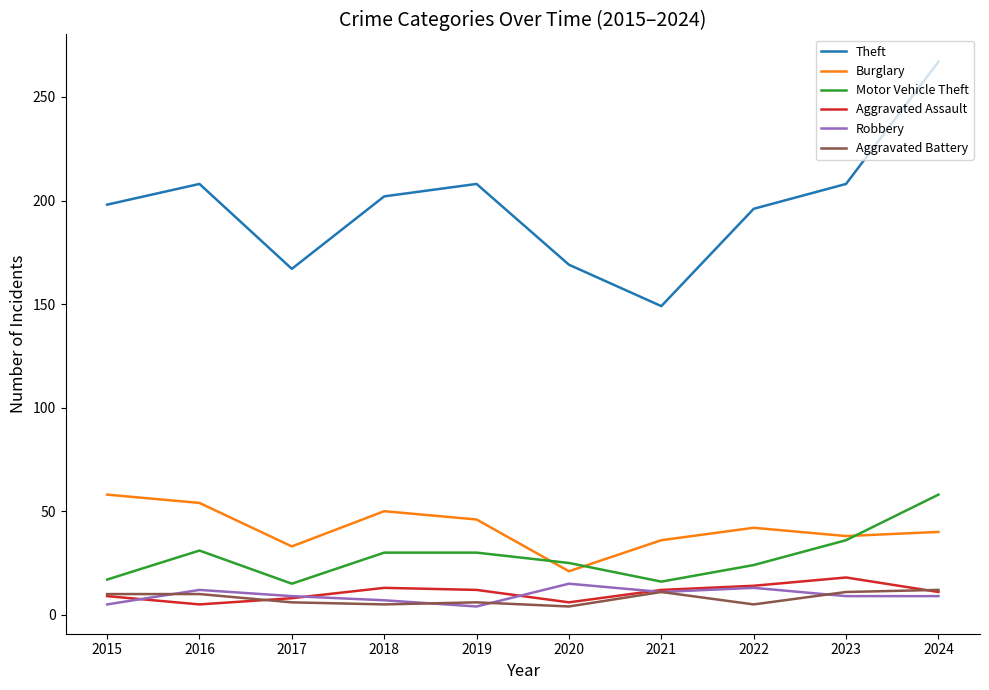

True or false: Burglary has a value of 36 at 2021.

True